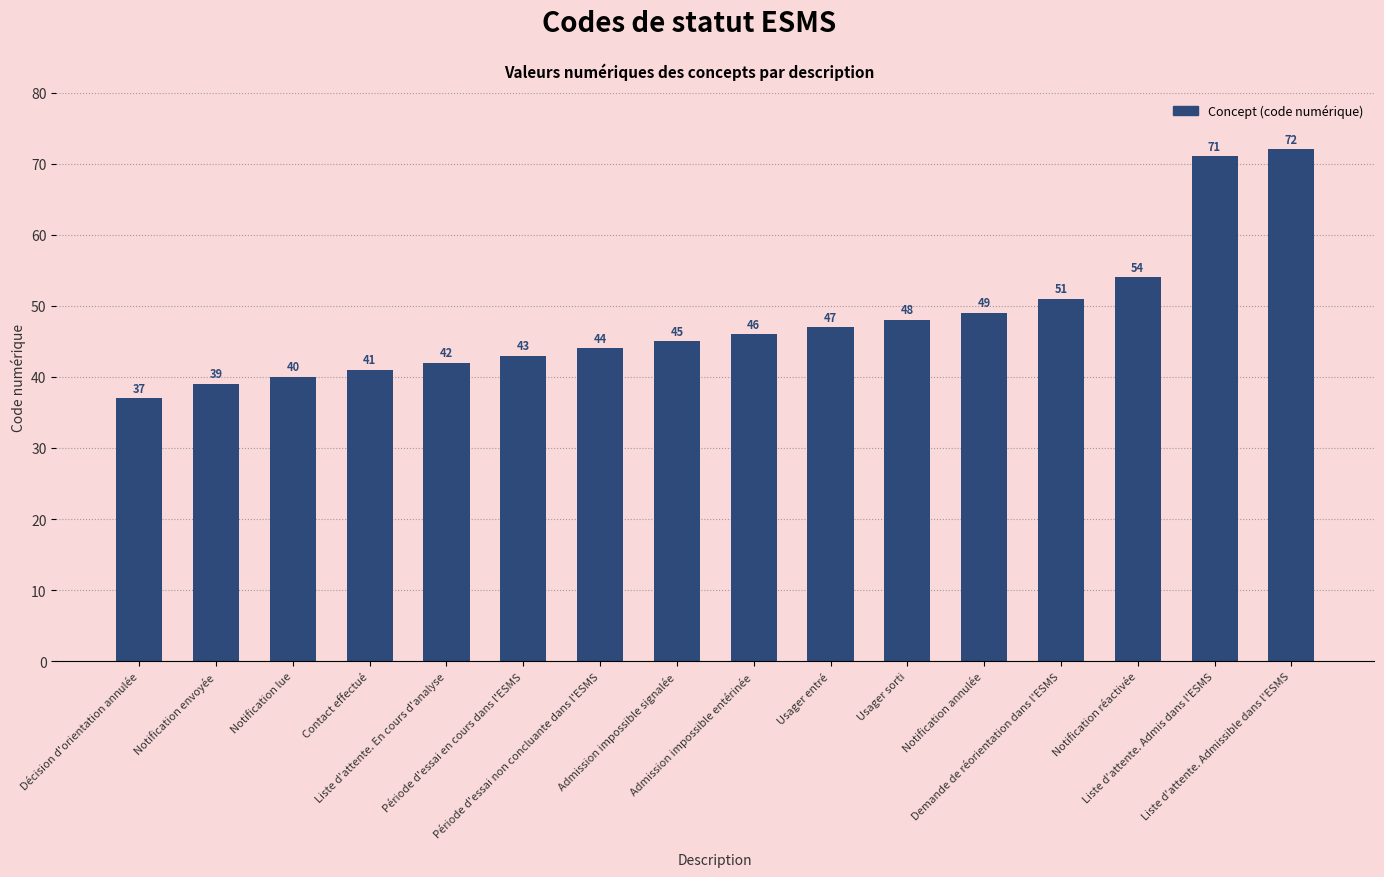

What is the average value?

48